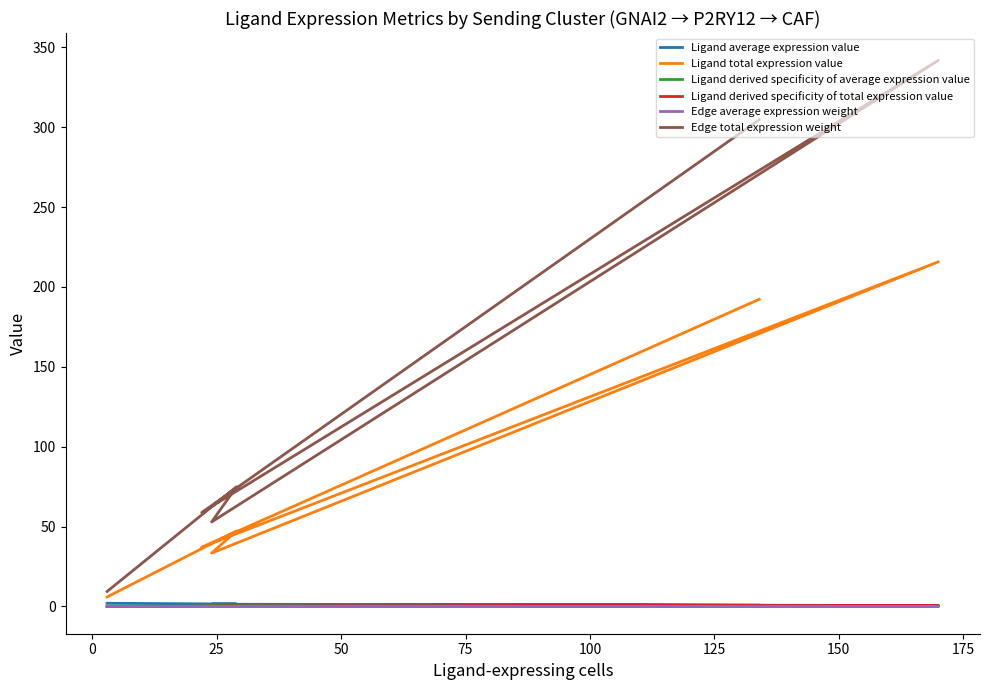

How many Ligand derived specificity of average expression value values are between 0 and 1?

6